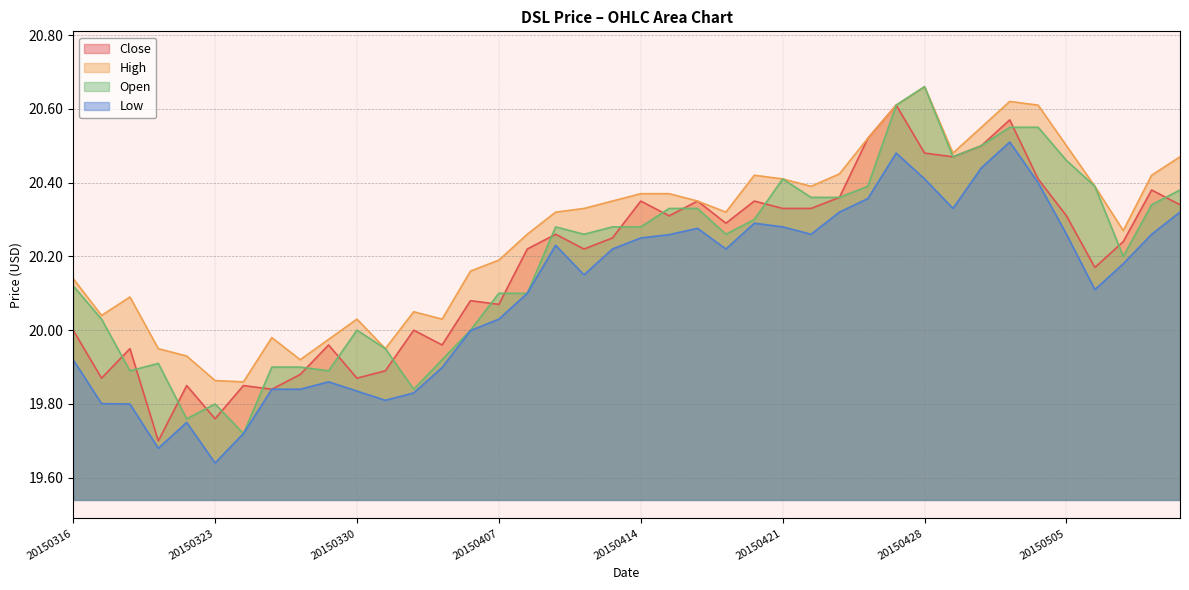

What is the difference between the maximum and minimum values in the Low series?

0.9